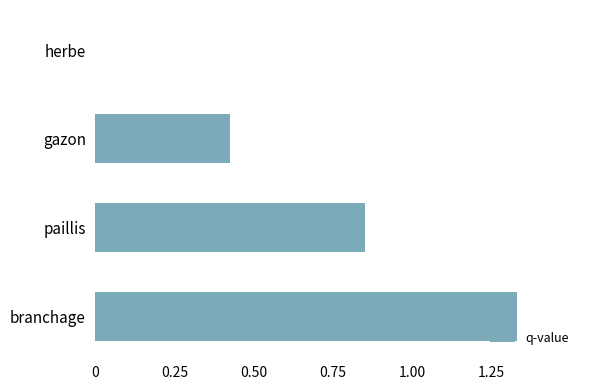

What is the change in value from herbe to branchage?

+1.3